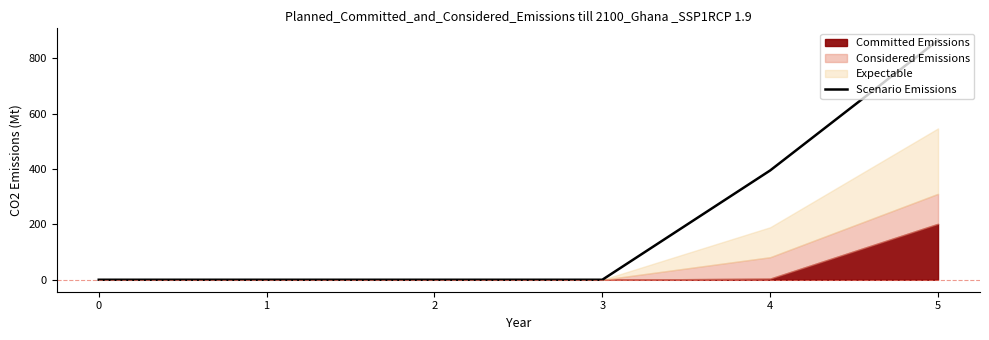

True or false: the data shows 317.2 at 1.

False